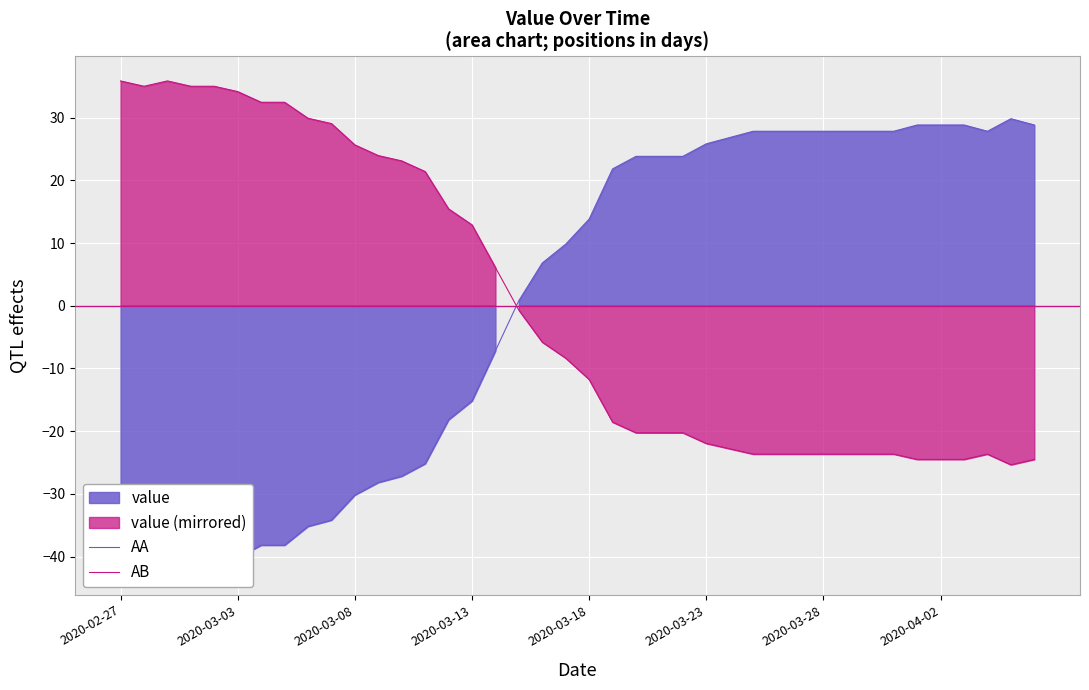

Reading left to right, extract all data points from this chart.

AA: -42.2	-41.2	-42.2	-41.2	-41.2	-40.2	-38.2	-38.2	-35.2	-34.2	-30.2	-28.2	-27.2	-25.2	-18.2	-15.2	-7.2	0.8	6.8	9.8	13.8	21.8	23.8	23.8	23.8	25.8	26.8	27.8	27.8	27.8	27.8	27.8	27.8	27.8	28.8	28.8	28.8	27.8	29.8	28.8
AB: 35.8	35.0	35.8	35.0	35.0	34.1	32.4	32.4	29.9	29.0	25.6	23.9	23.1	21.4	15.4	12.9	6.1	-0.7	-5.8	-8.4	-11.8	-18.6	-20.3	-20.3	-20.3	-22.0	-22.8	-23.7	-23.7	-23.7	-23.7	-23.7	-23.7	-23.7	-24.5	-24.5	-24.5	-23.7	-25.4	-24.5